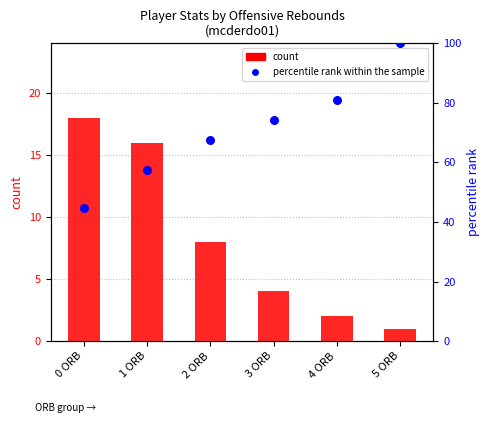

Which series has the widest spread of Y values?

percentile rank within the sample